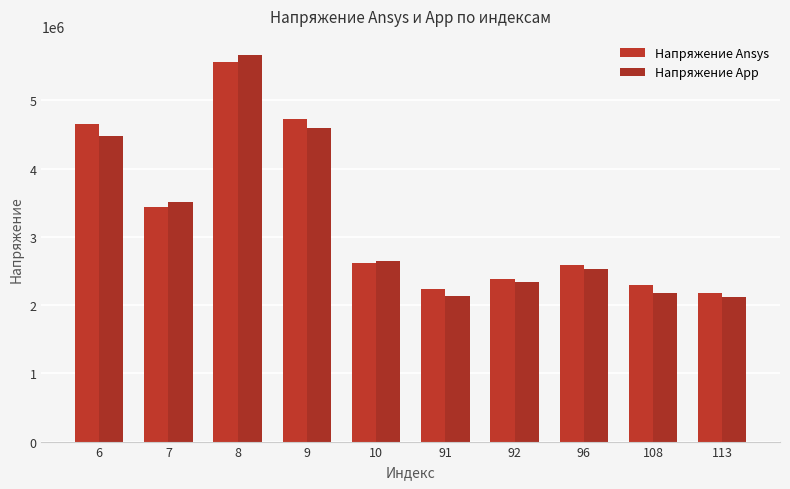

Between 7 and 108, which series saw the biggest shift?

Напряжение App